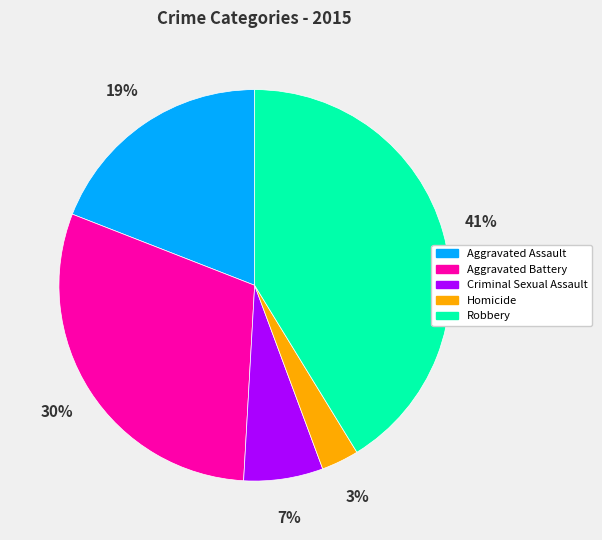

Combined, do Criminal Sexual Assault and Aggravated Battery account for over 50%?

No